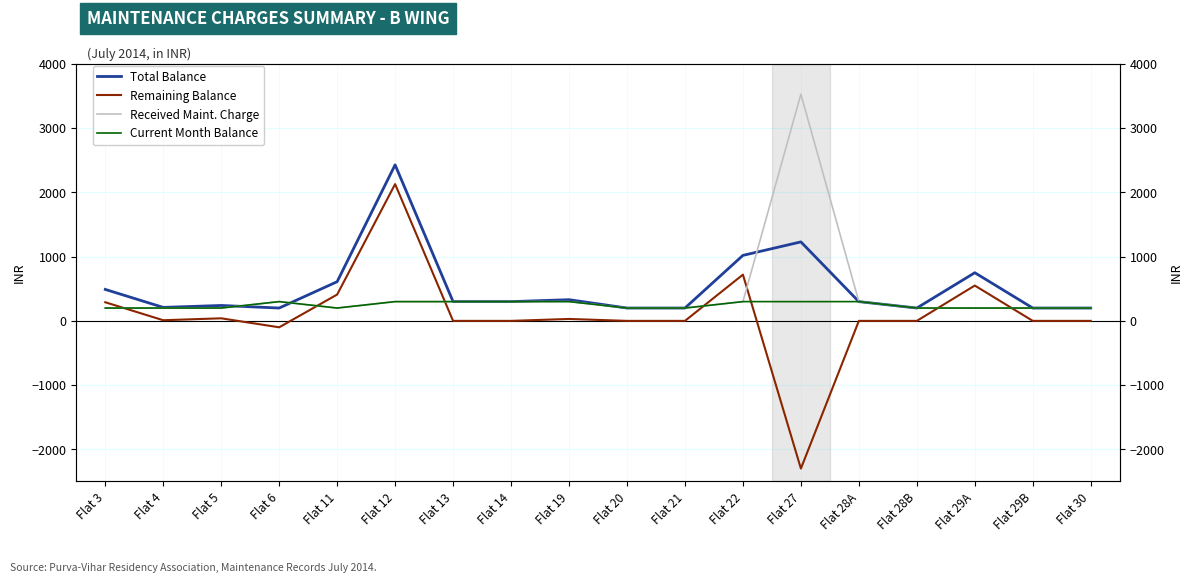

Reading left to right, extract all data points from this chart.

Total Balance: Flat 3=490	Flat 4=210	Flat 5=240	Flat 6=200	Flat 11=610	Flat 12=2430	Flat 13=300	Flat 14=300	Flat 19=330	Flat 20=200	Flat 21=200	Flat 22=1020	Flat 27=1230	Flat 28A=300	Flat 28B=200	Flat 29A=750	Flat 29B=200	Flat 30=200
Remaining Balance: Flat 3=290	Flat 4=10	Flat 5=40	Flat 6=-100	Flat 11=410	Flat 12=2130	Flat 13=0	Flat 14=0	Flat 19=30	Flat 20=0	Flat 21=0	Flat 22=720	Flat 27=-2300	Flat 28A=0	Flat 28B=0	Flat 29A=550	Flat 29B=0	Flat 30=0
Received Maint. Charge: Flat 3=200	Flat 4=200	Flat 5=200	Flat 6=300	Flat 11=200	Flat 12=300	Flat 13=300	Flat 14=300	Flat 19=300	Flat 20=200	Flat 21=200	Flat 22=300	Flat 27=3530	Flat 28A=300	Flat 28B=200	Flat 29A=200	Flat 29B=200	Flat 30=200
Current Month Balance: Flat 3=200	Flat 4=200	Flat 5=200	Flat 6=300	Flat 11=200	Flat 12=300	Flat 13=300	Flat 14=300	Flat 19=300	Flat 20=200	Flat 21=200	Flat 22=300	Flat 27=300	Flat 28A=300	Flat 28B=200	Flat 29A=200	Flat 29B=200	Flat 30=200